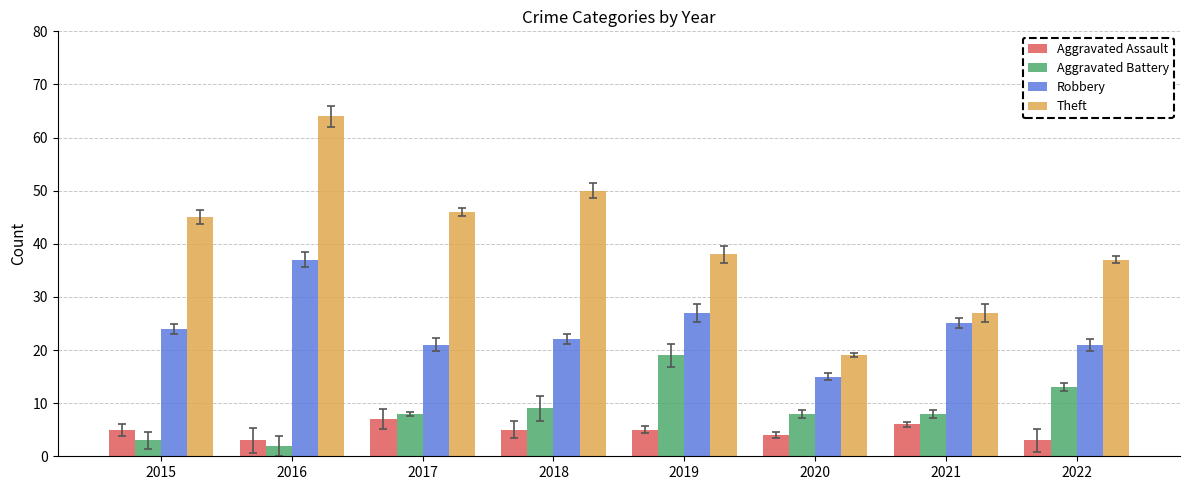

What are all the series names shown in the legend?

Aggravated Assault, Aggravated Battery, Robbery, Theft